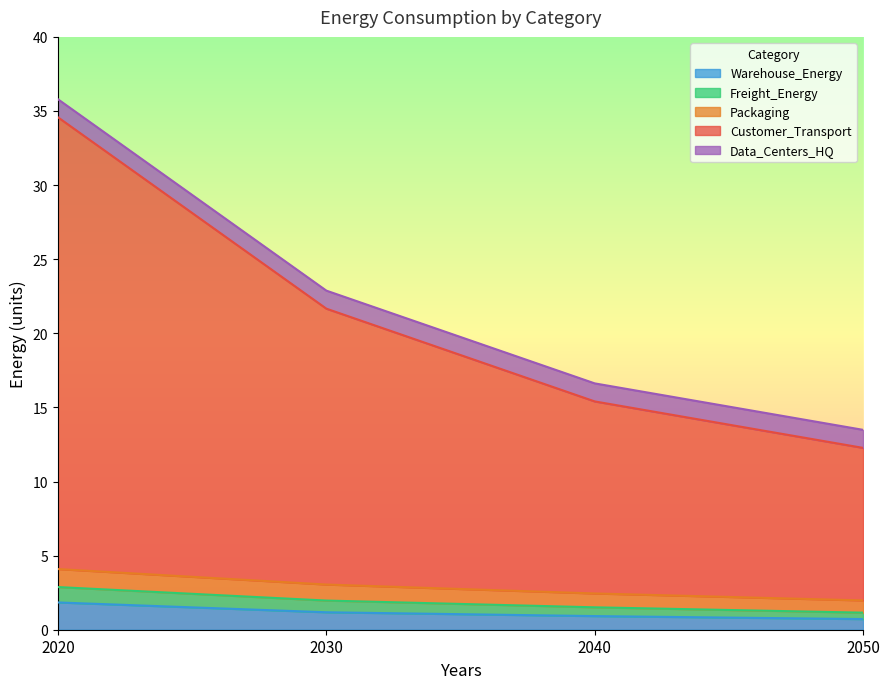

What is the total value across all series at 2020?

35.8